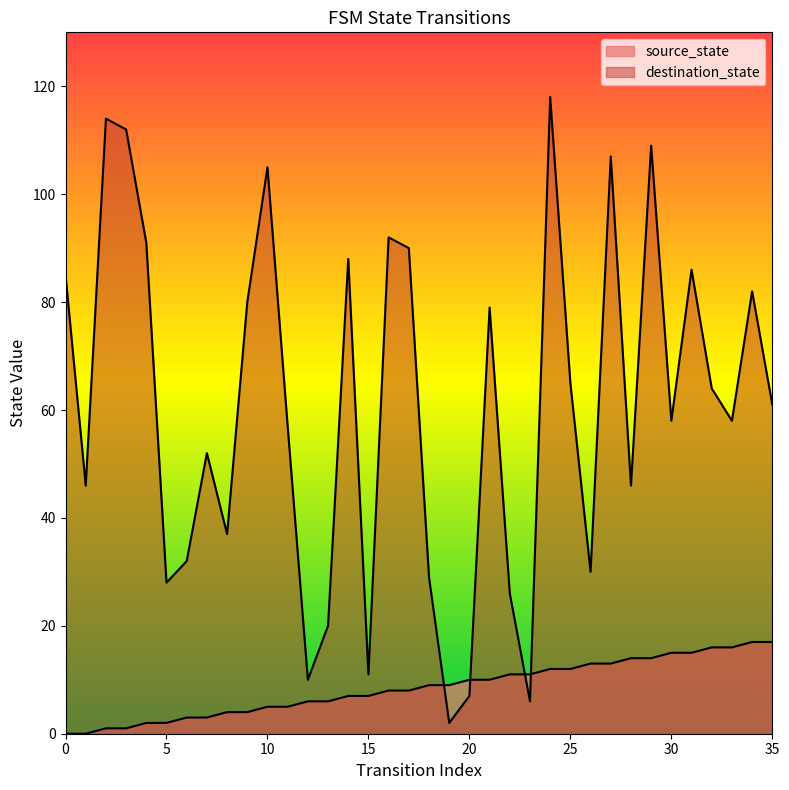

What is the sum of the source_state values at 12 and 10?

11